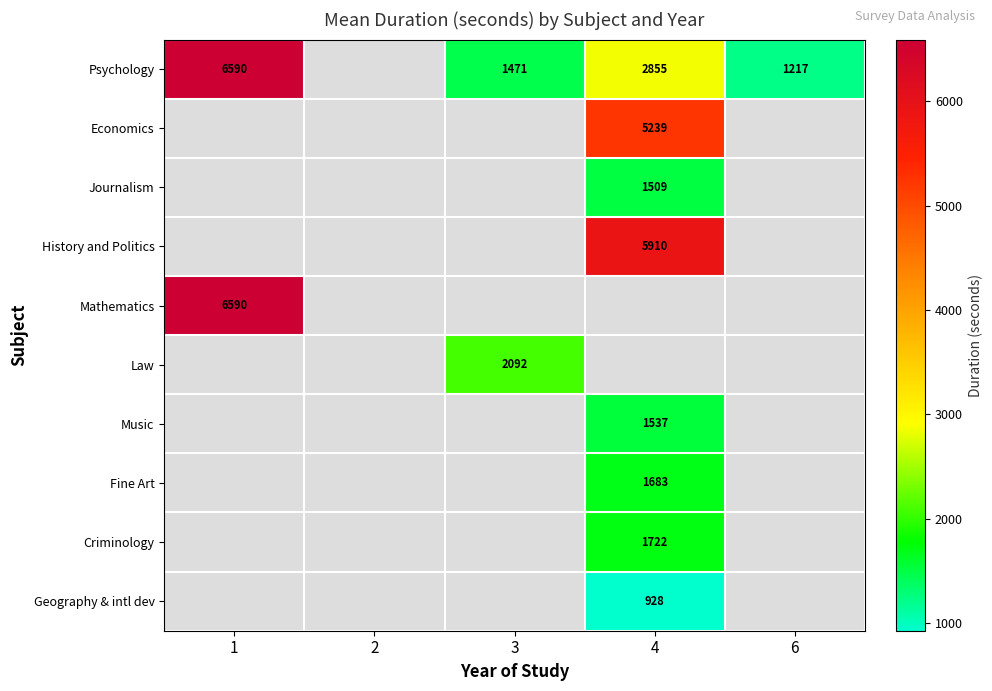

True or false: Psychology has a value of 8940 at 1.

False